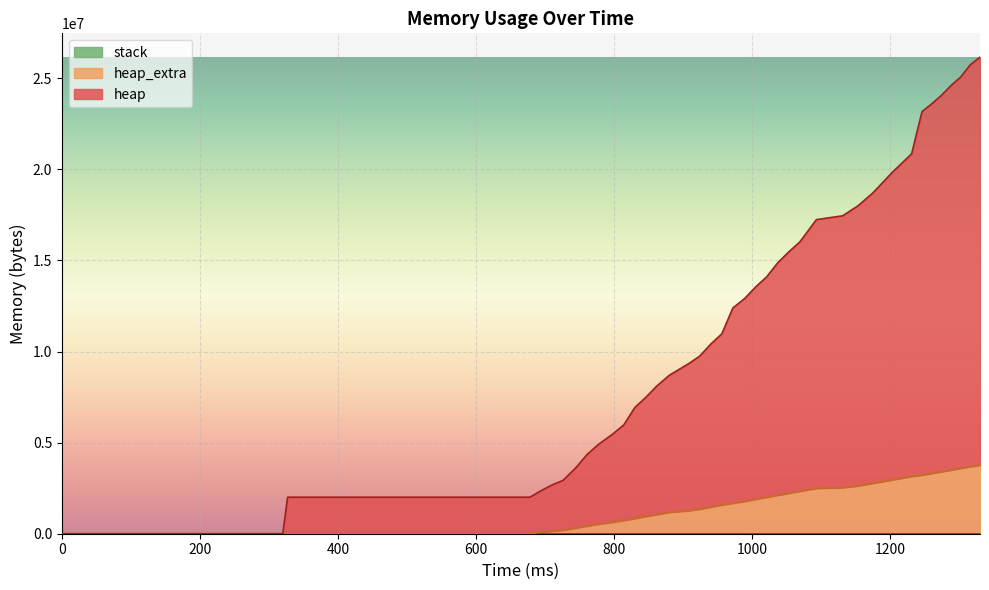

True or false: heap has more than 2 interior local peaks.

False